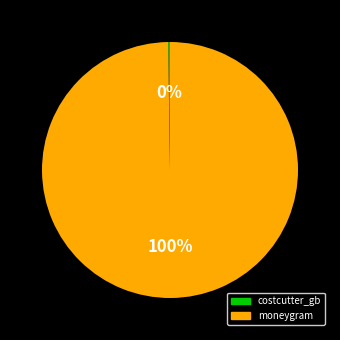

What is the largest slice in the pie chart?

moneygram